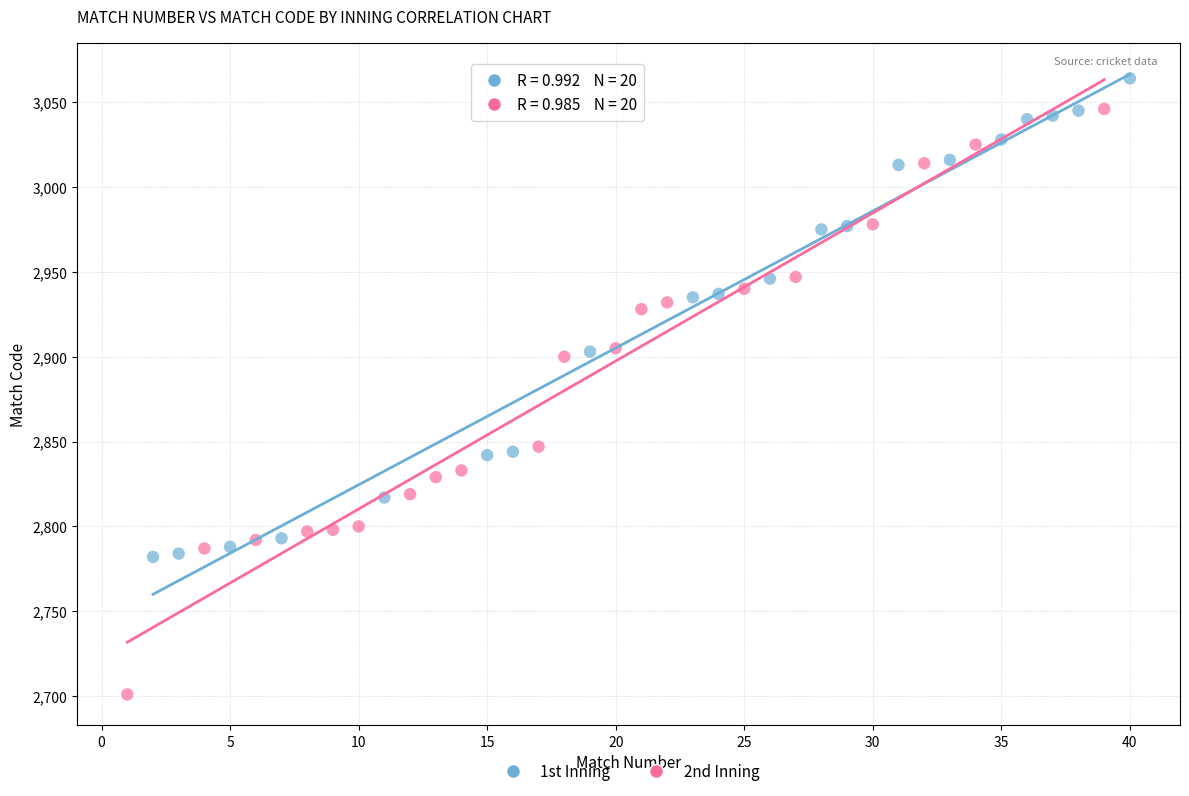

Which series has the widest spread of Y values?

2nd Inning